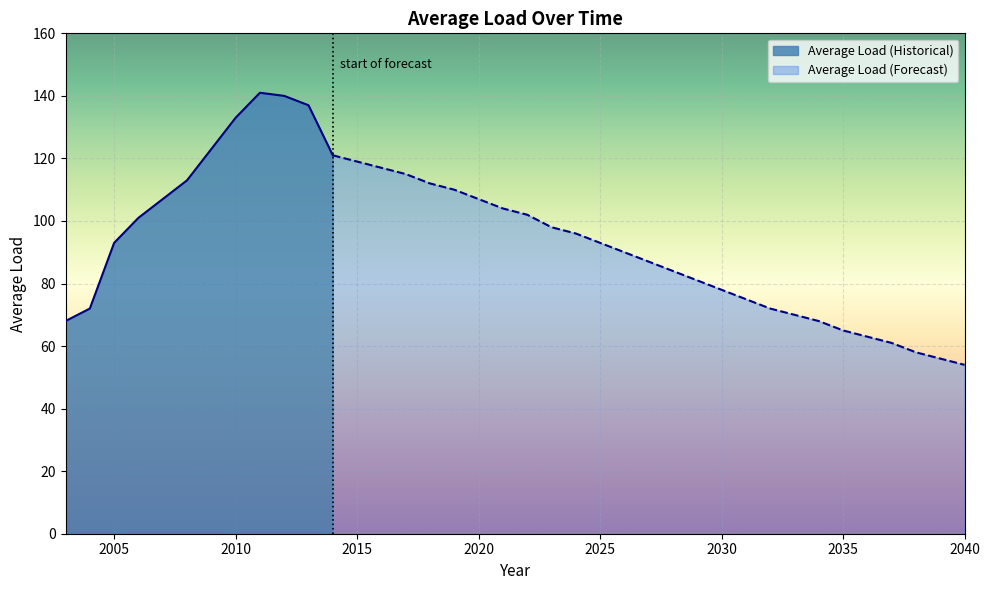

List the labels in order of value, smallest first.

2040, 2039, 2038, 2037, 2036, 2035, 2003, 2034, 2033, 2004, 2032, 2031, 2030, 2029, 2028, 2027, 2026, 2005, 2025, 2024, 2023, 2006, 2022, 2021, 2007, 2020, 2019, 2018, 2008, 2017, 2016, 2015, 2014, 2009, 2010, 2013, 2012, 2011